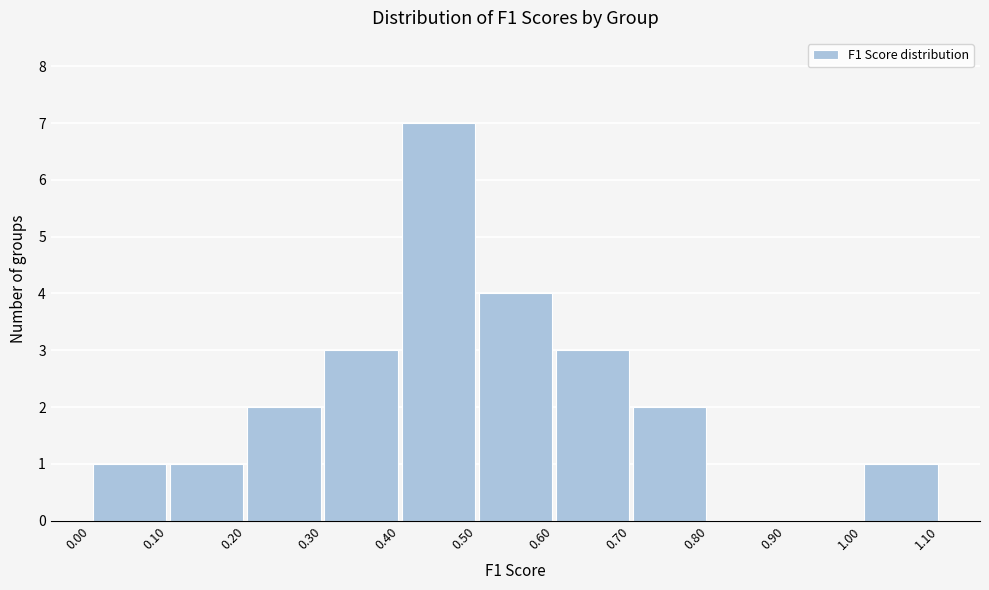

How tall is the bar that spans 0.40 to 0.50 on the x-axis? The values are not printed on the chart, so give them approximately, as read against the axis.

7